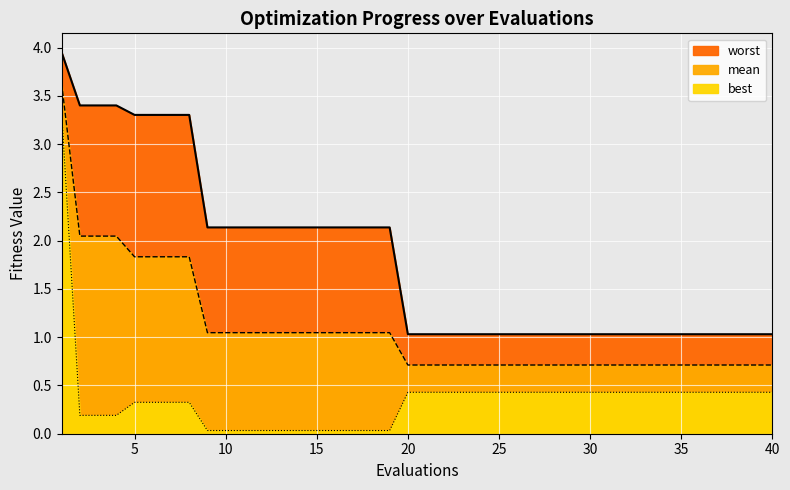

What is the approximate value of mean at 30?

0.7